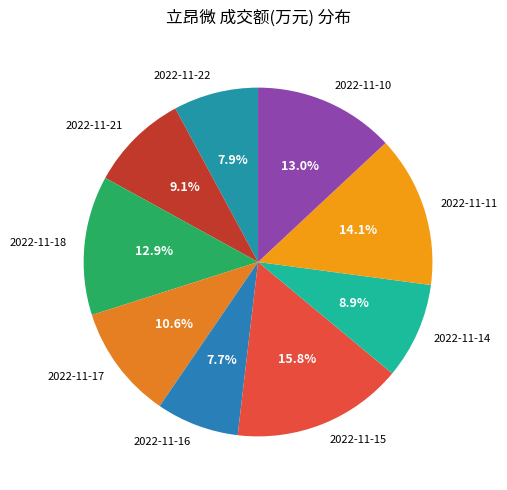

Between 2022-11-16 and 2022-11-21, which is larger?

2022-11-21